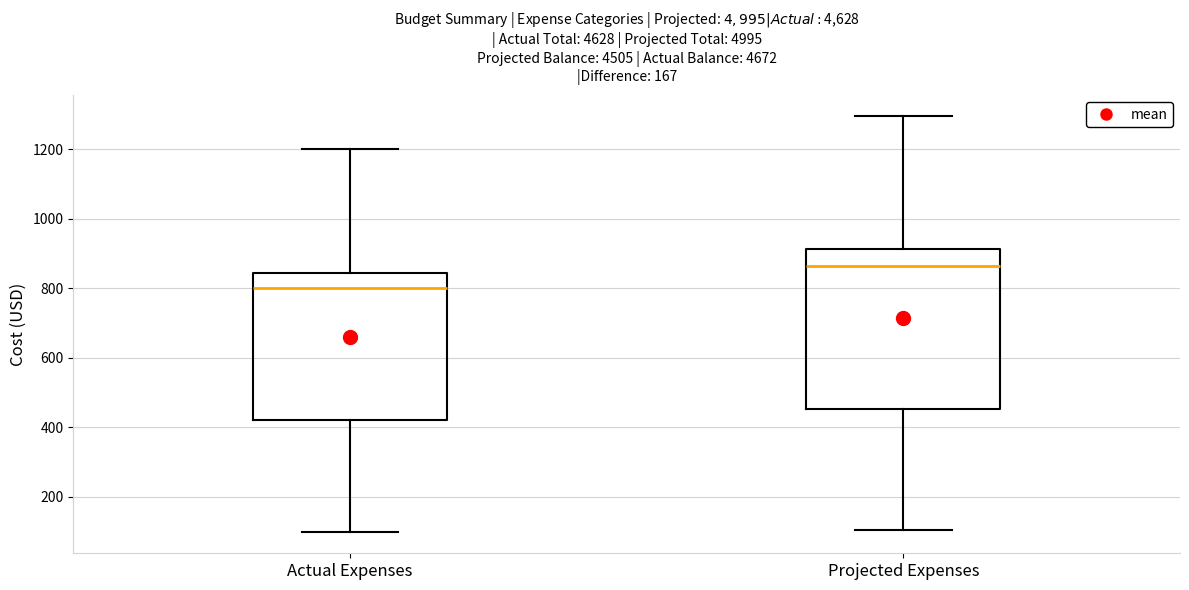

Reading left to right, read every box against the y-axis: the position of its median line, the range the box covers, and the ends of its whiskers. The values are not printed on the chart, so give them approximately, as read against the axis.

Actual Expenses: median 800, box 420 to 840, whiskers 100 to 1200
Projected Expenses: median 860, box 460 to 920, whiskers 100 to 1300